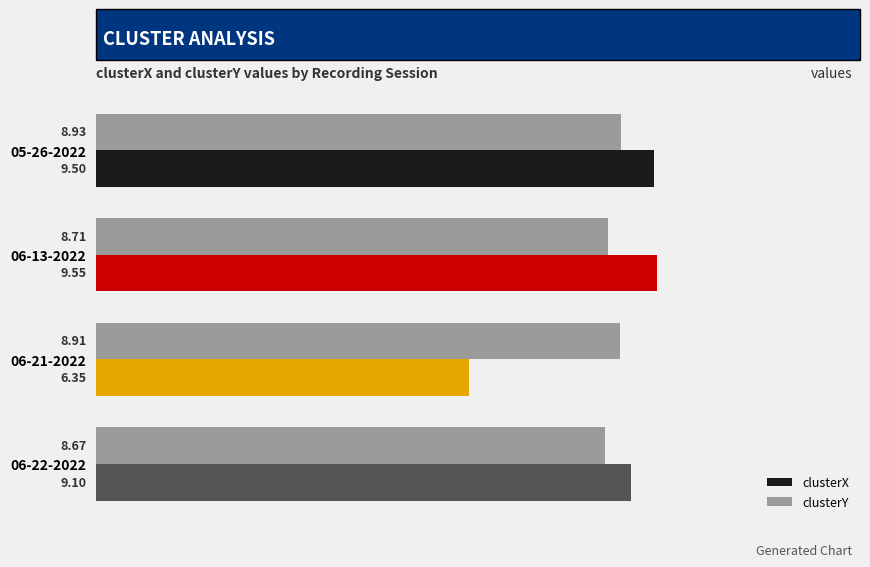

Which series has the largest total across all categories?

clusterY